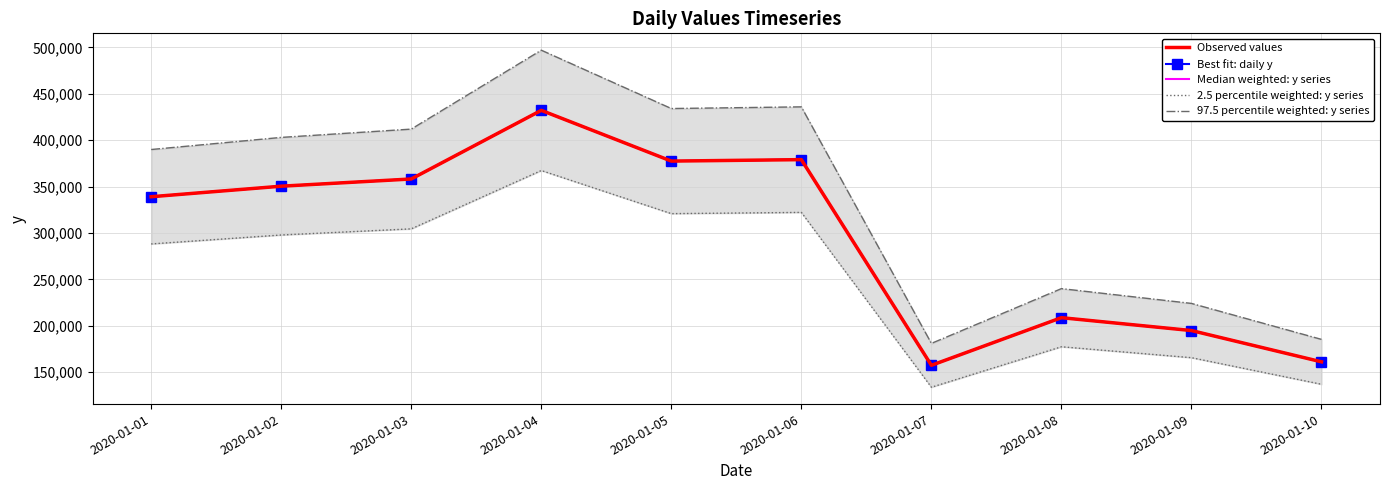

Rank the series by their maximum value, from highest to lowest.

97.5 percentile weighted: y series, Observed values, Best fit: daily y, Median weighted: y series, 2.5 percentile weighted: y series